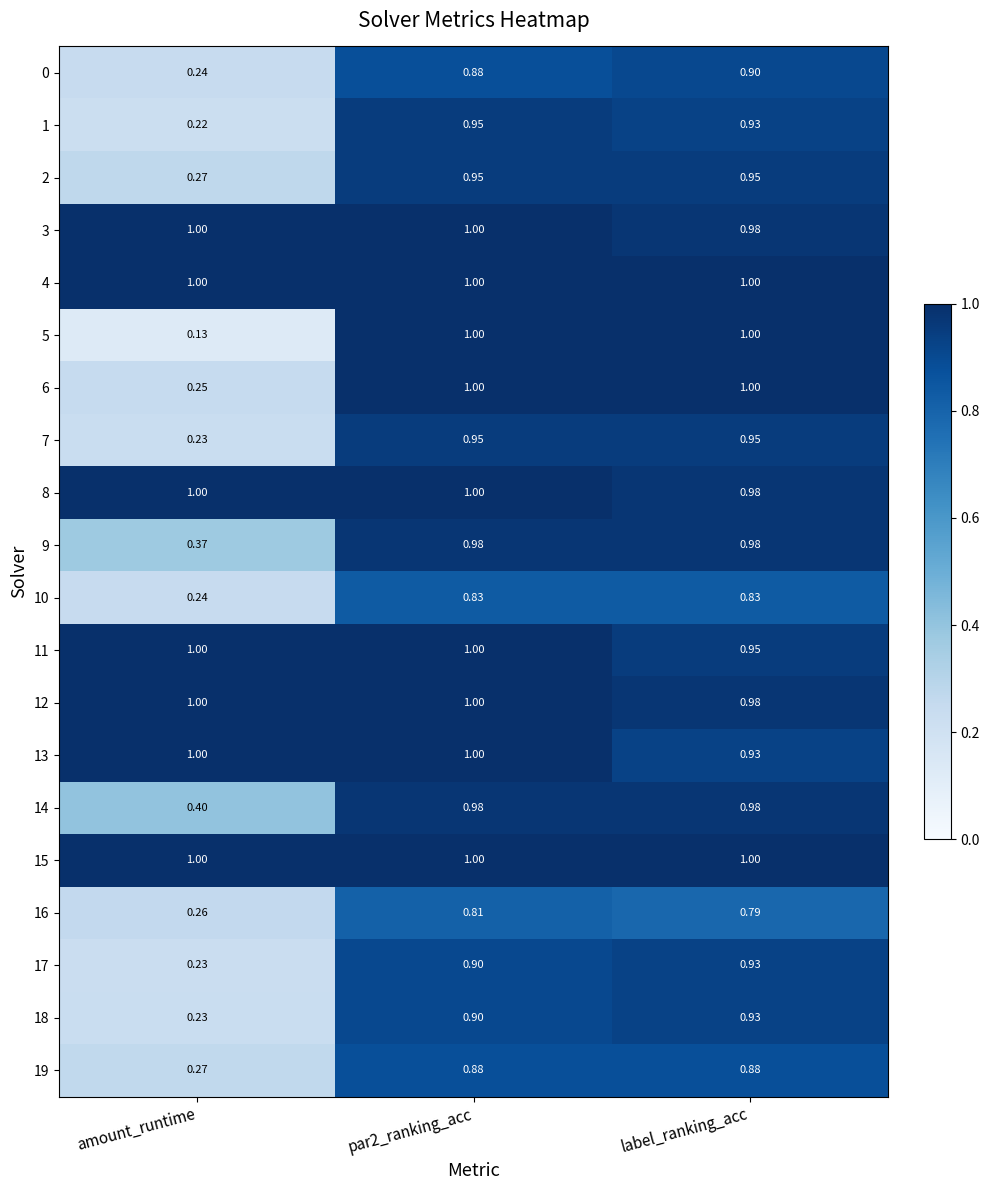

Where is 6 nearest to the value 0?

amount_runtime